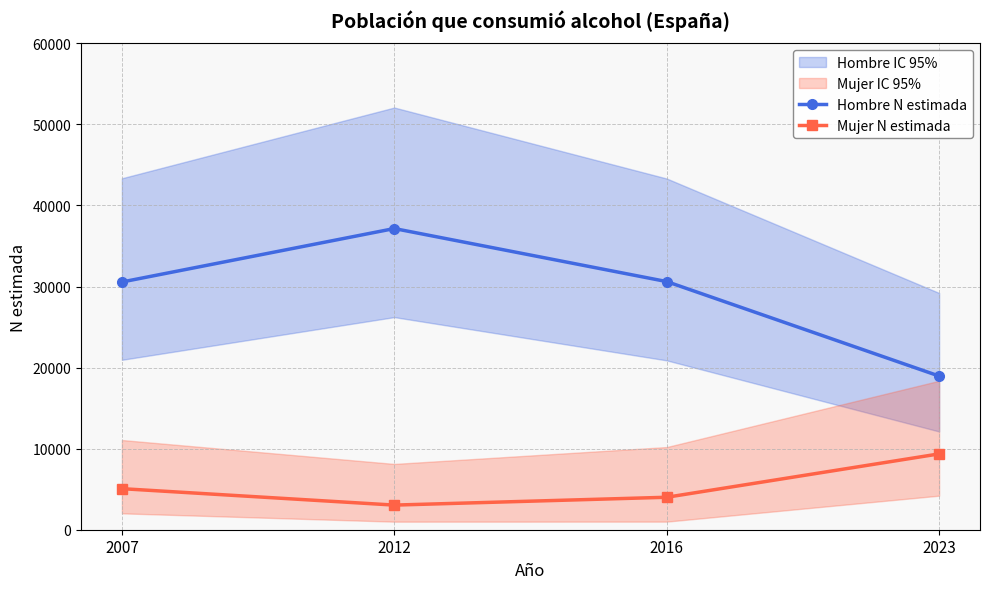

True or false: Mujer N estimada and Hombre N estimada cross at least once.

False